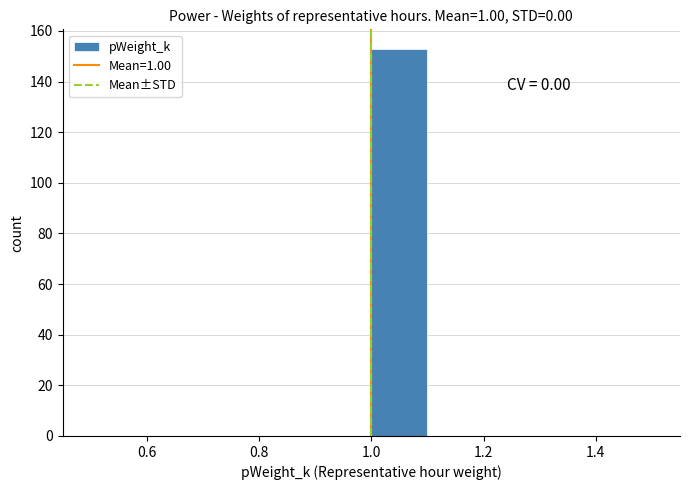

Over which range of the x-axis is the bar tallest?

1.0 to 1.1